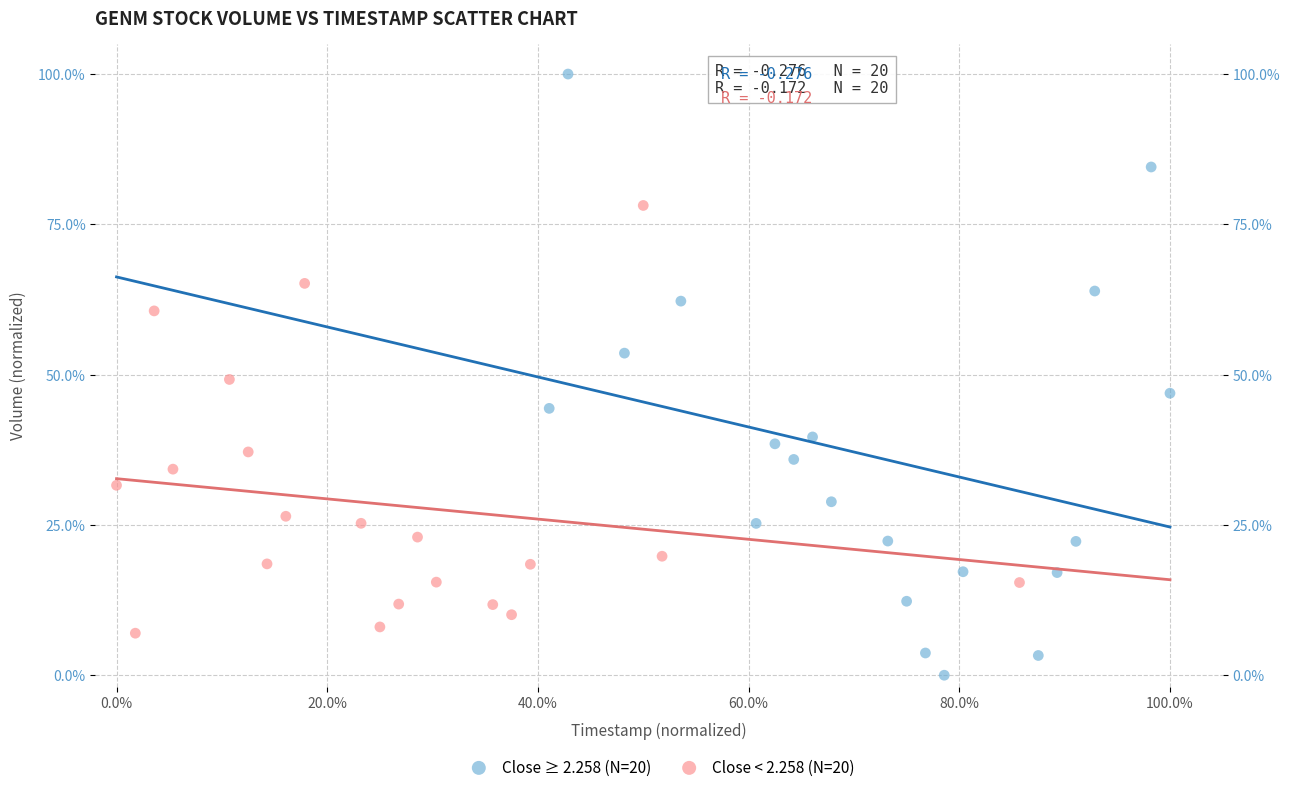

Which series contains the highest Y value?

Close ≥ 2.258 (N=20)